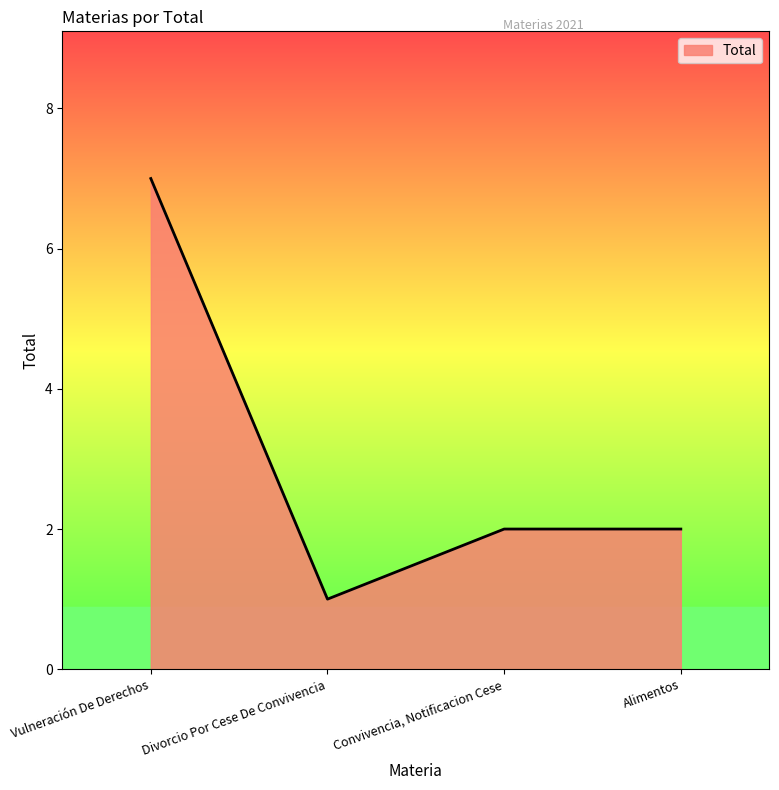

Reading right to left, extract all data points from this chart.

2	2	1	7